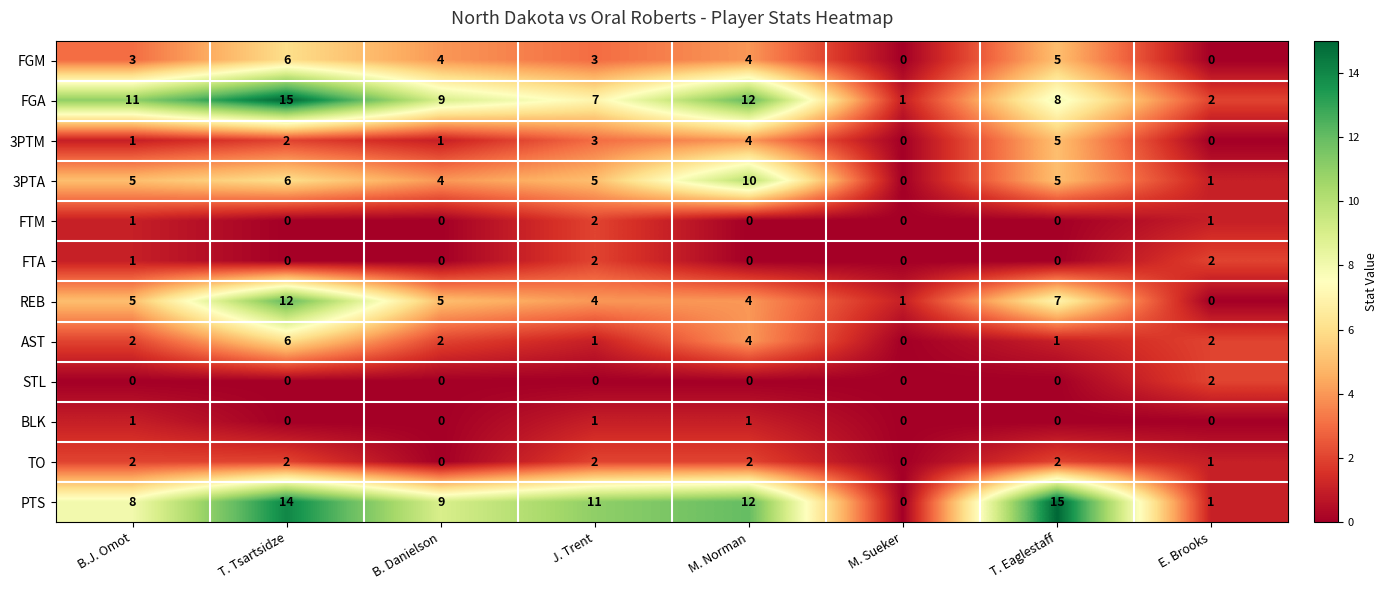

What is the sum of the FGM values at T. Tsartsidze and B. Danielson?

10